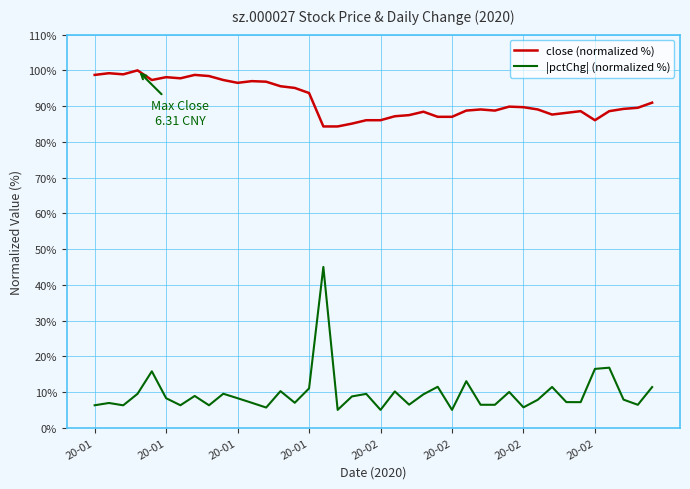

List the series in order of their peak value, highest first.

close (normalized %), |pctChg| (normalized %)